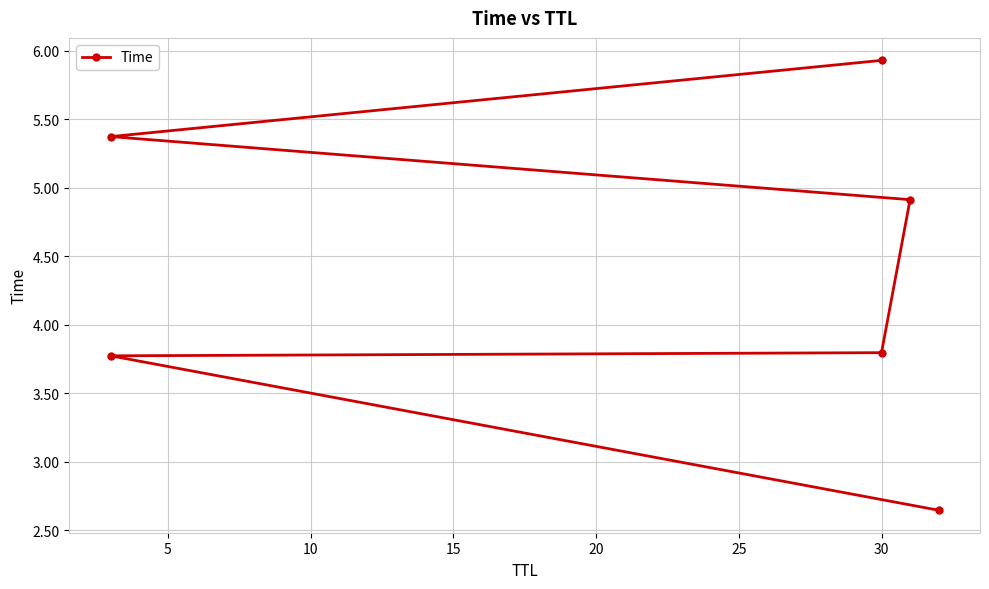

What is the minimum value shown in the chart?

2.6